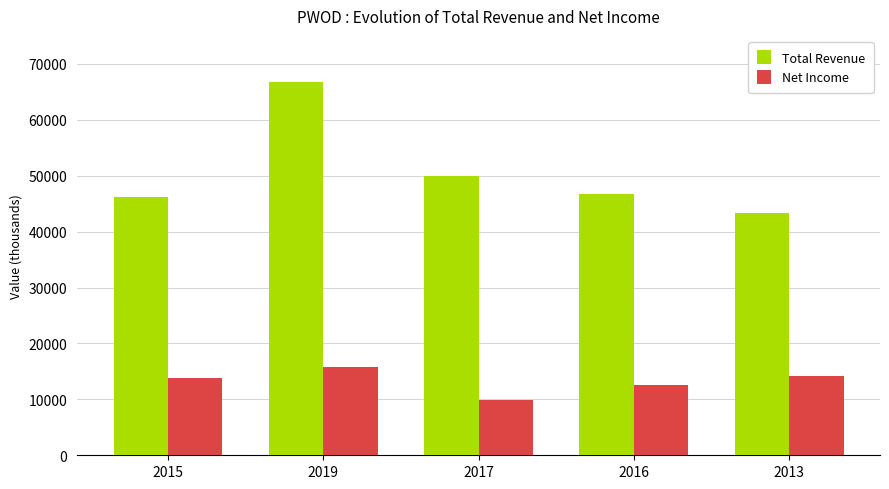

True or false: Total Revenue has a value of 29813 at 2015.

False